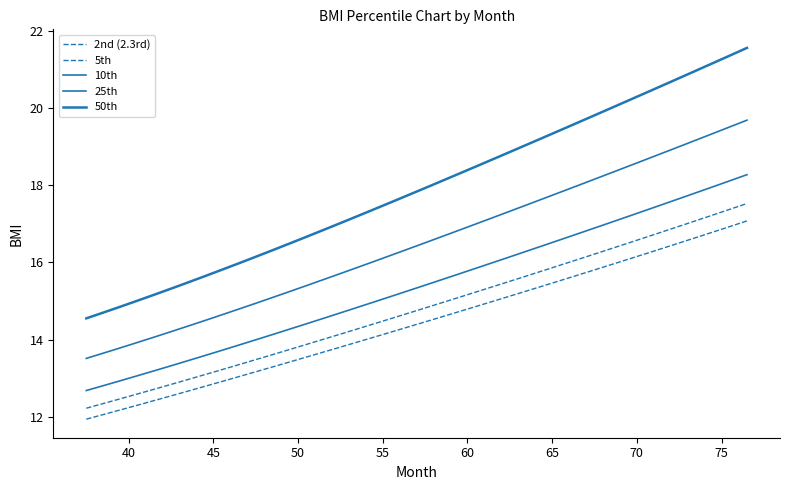

What is the difference between the second highest and minimum values in the 50th series?

6.8